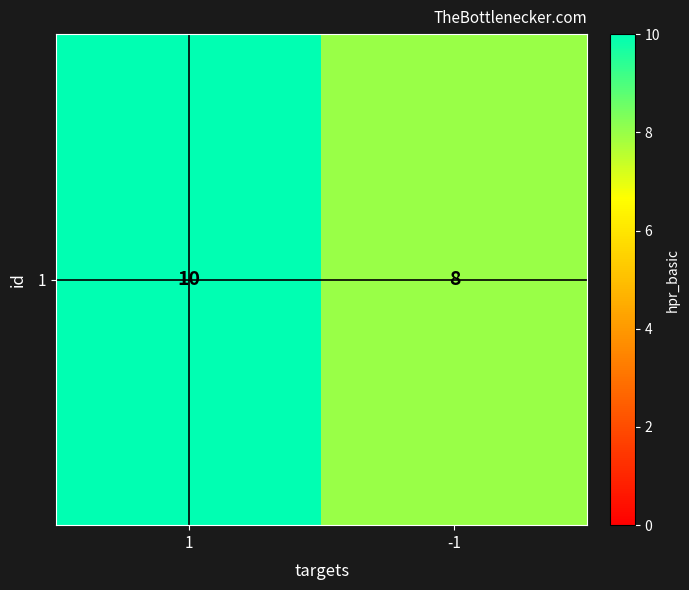

Rank the categories by value from highest to lowest.

1, -1